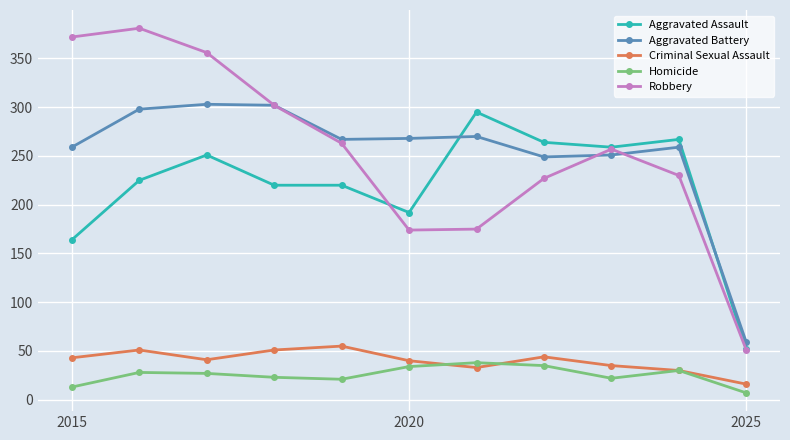

At how many categories does at least one series exceed 210?

10